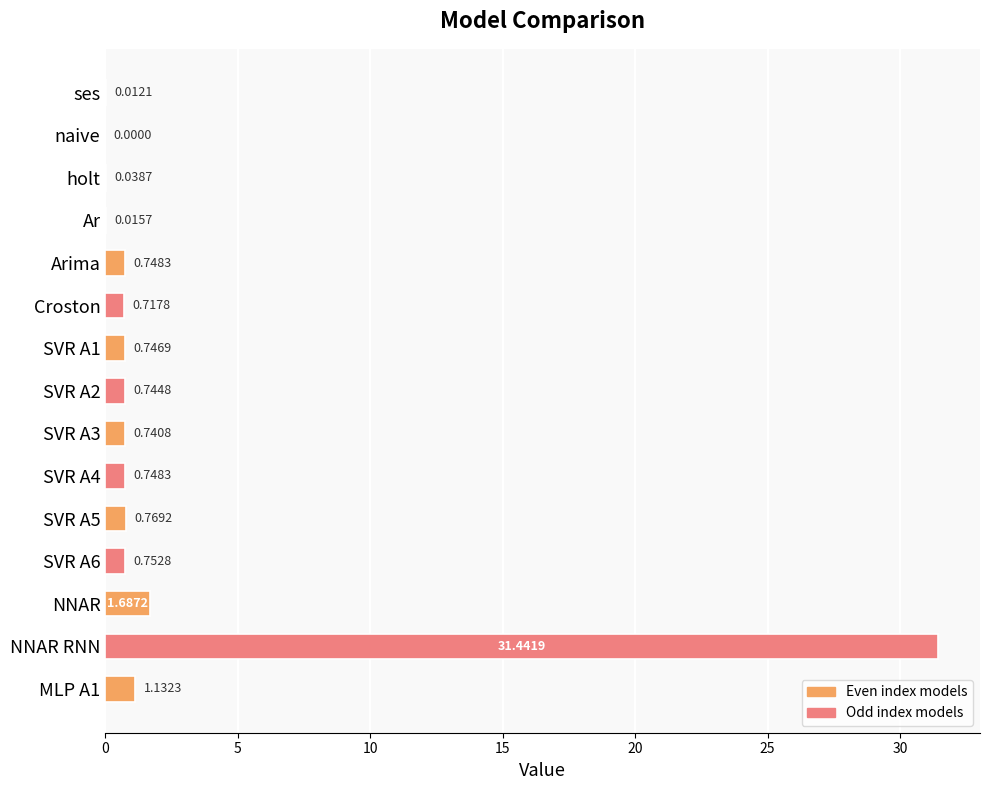

What is the change in value from Ar to SVR A5?

+0.8